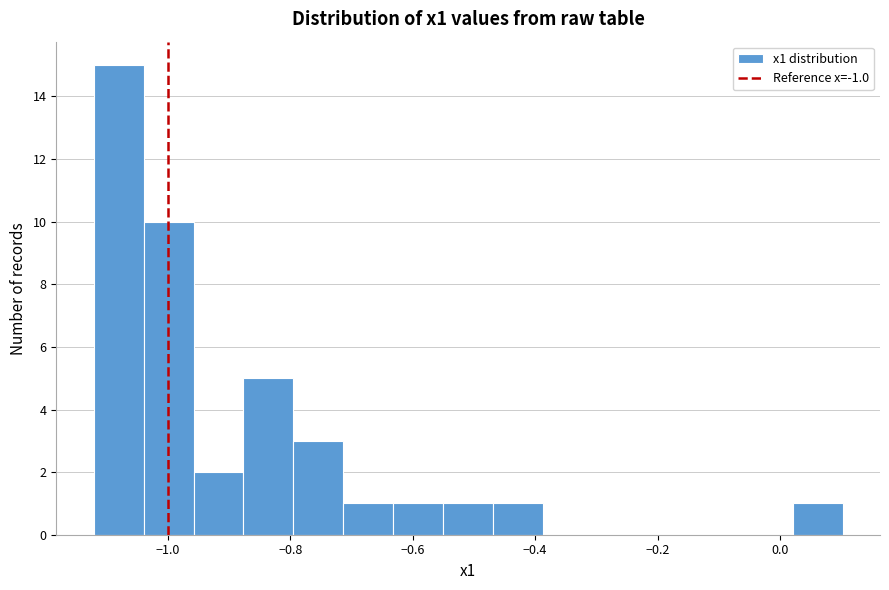

Over which range of the x-axis is the bar tallest?

-1.12 to -1.04